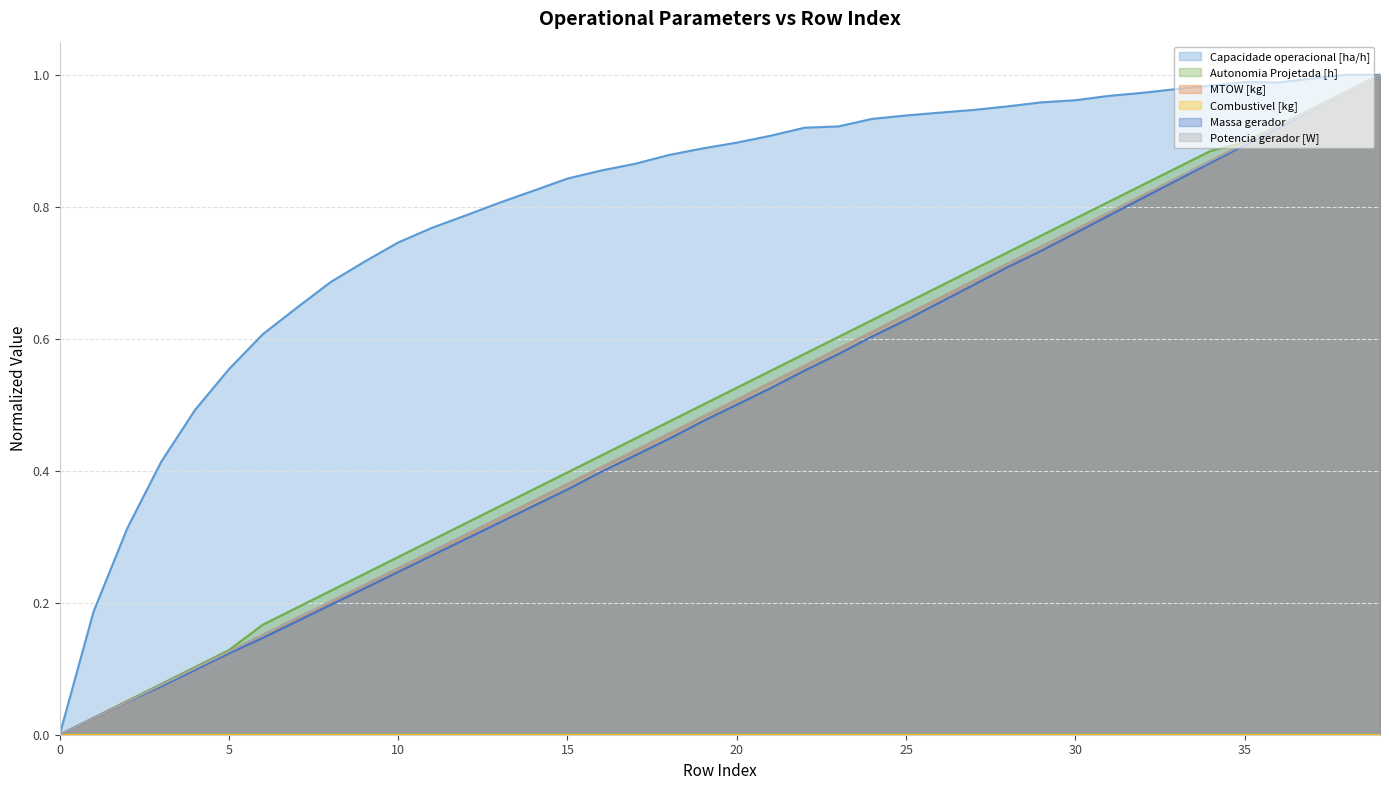

True or false: Capacidade operacional [ha/h] and Massa gerador cross at least once.

True